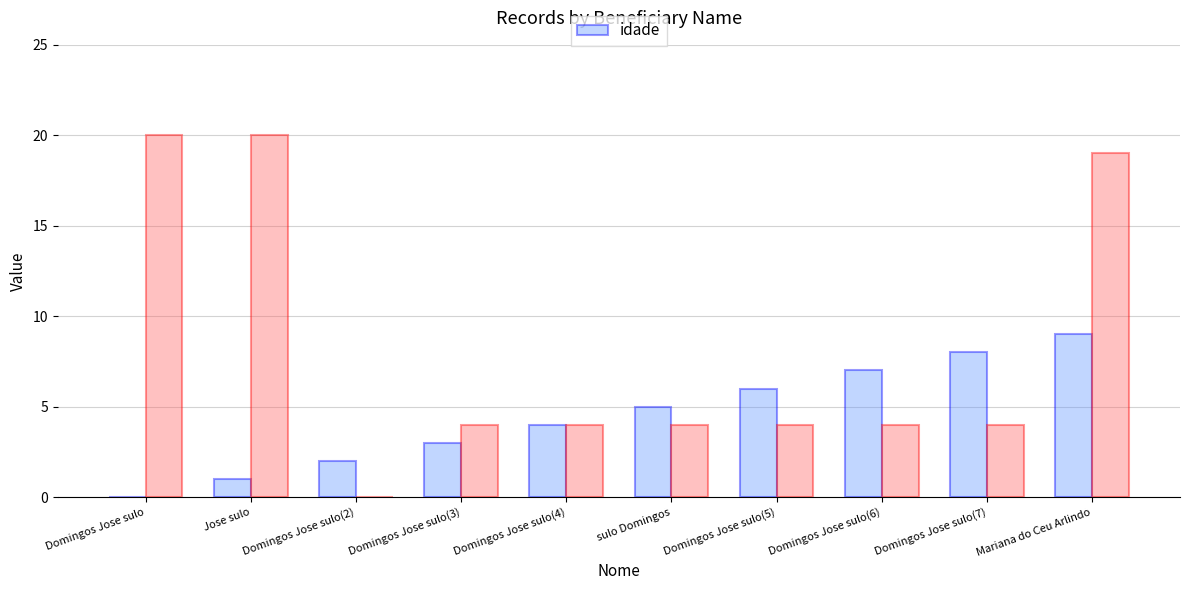

The chart shows a value of 6 at Domingos Jose sulo(4). True or false?

False